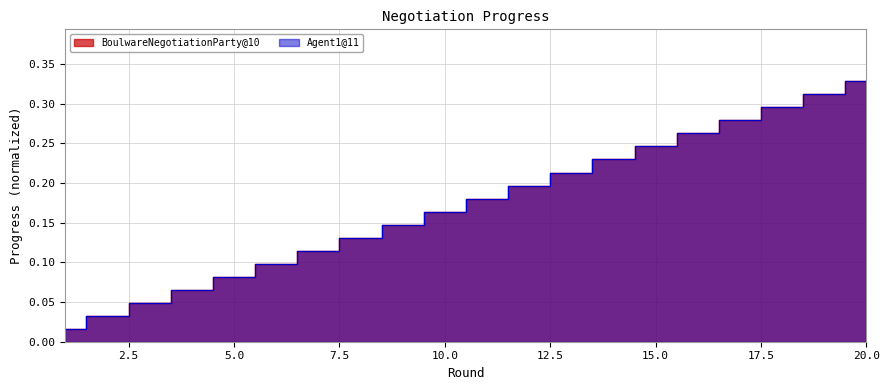

Reading left to right, what are all the values shown in this chart?

BoulwareNegotiationParty@10: 0.0	0.0	0.0	0.1	0.1	0.1	0.1	0.1	0.1	0.2	0.2	0.2	0.2	0.2	0.2	0.3	0.3	0.3	0.3	0.3
Agent1@11: 0.0	0.0	0.0	0.1	0.1	0.1	0.1	0.1	0.1	0.2	0.2	0.2	0.2	0.2	0.2	0.3	0.3	0.3	0.3	0.3